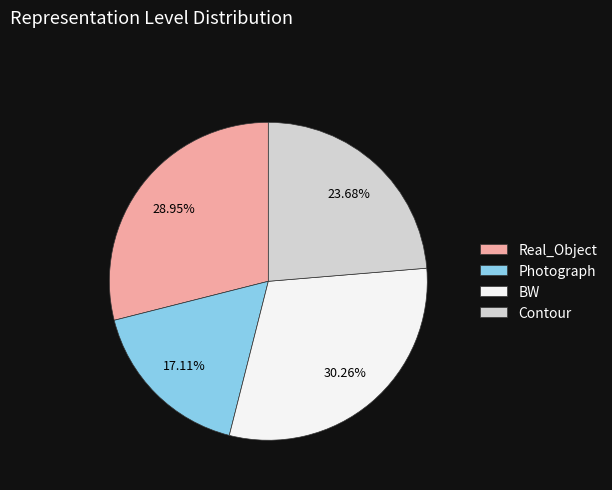

Is the sum of Real_Object and Contour greater than half?

Yes